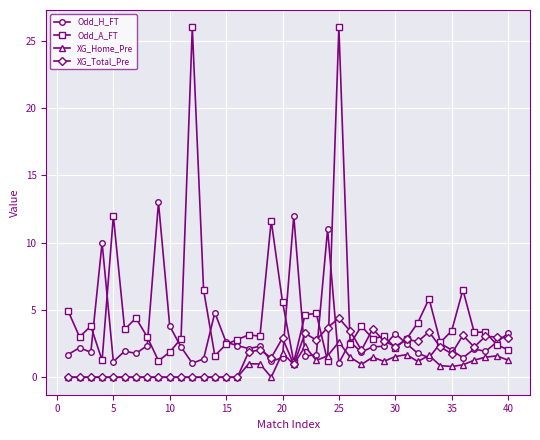

True or false: XG_Total_Pre has more than 1 interior local peaks.

True